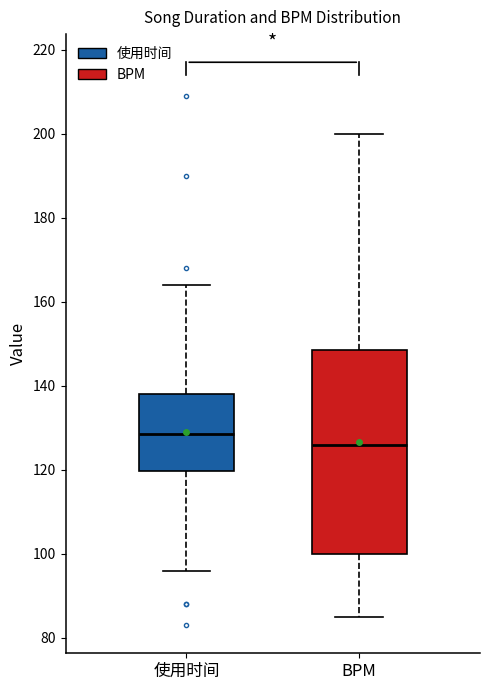

Which box is the tallest, from its lower edge to its upper edge?

BPM